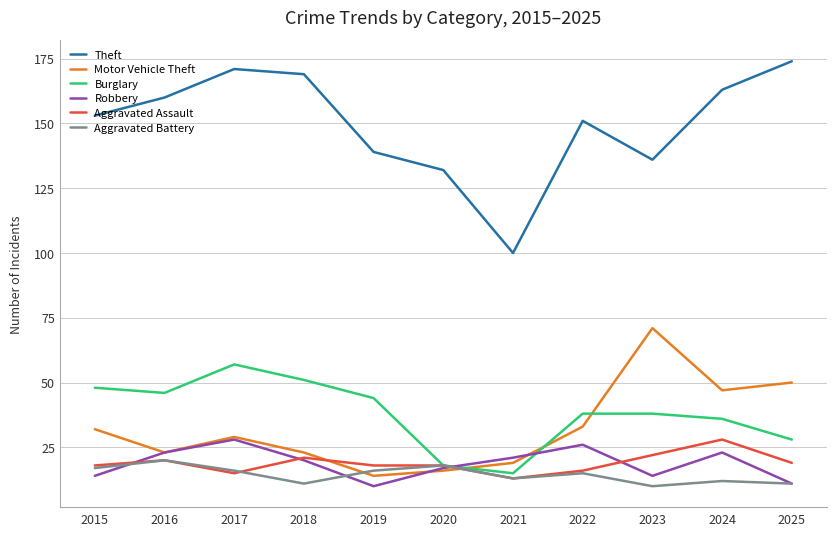

At how many categories does at least one series exceed 162?

4